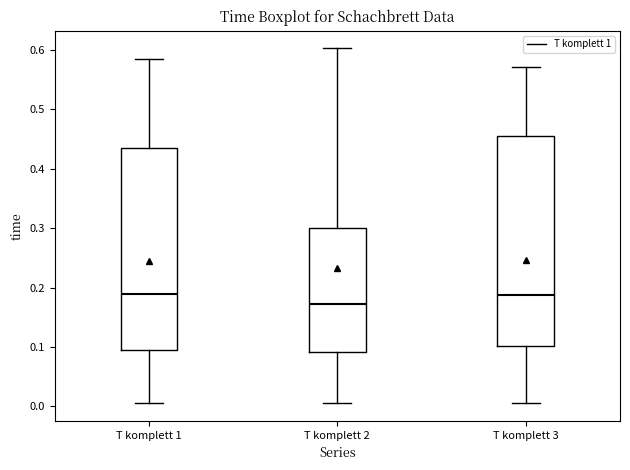

Which box is the tallest, from its lower edge to its upper edge?

T komplett 3